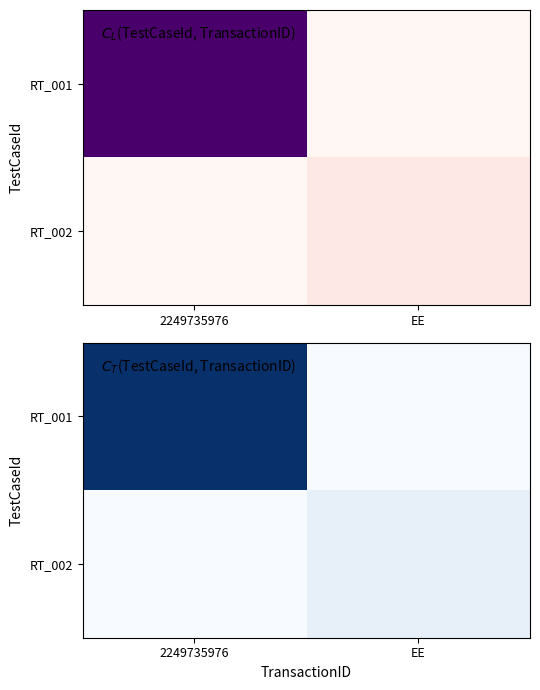

The value of RT_001 at 2249735976 is 12.3. True or false?

True